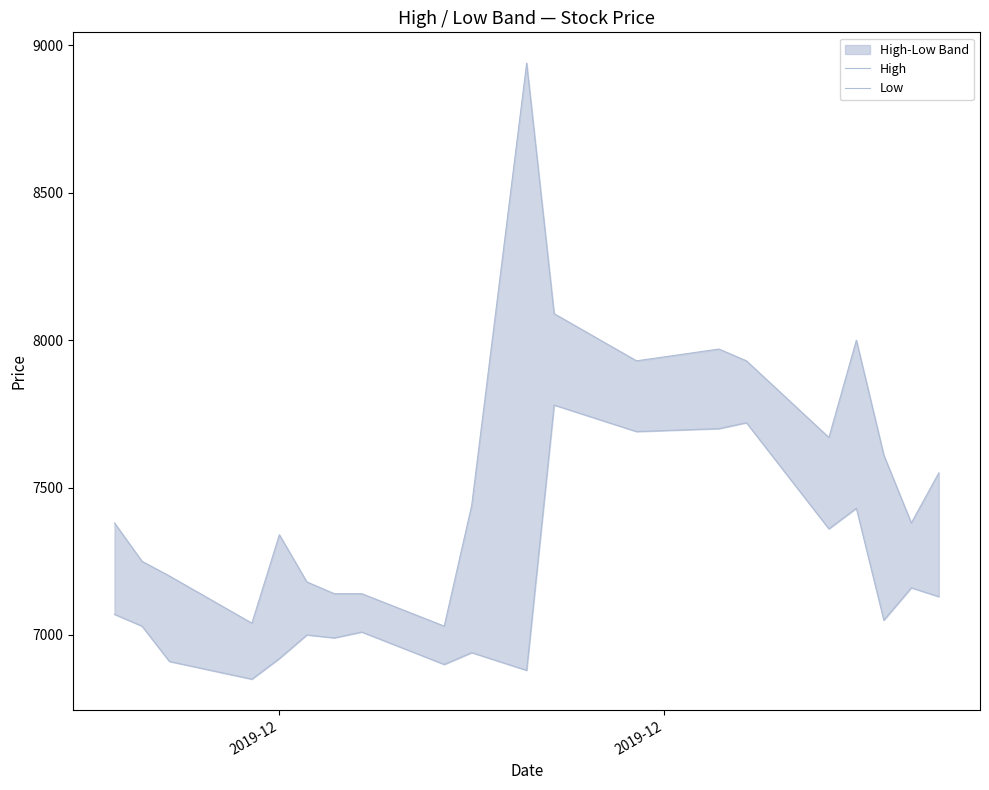

True or false: High and Low intersect in this chart.

False